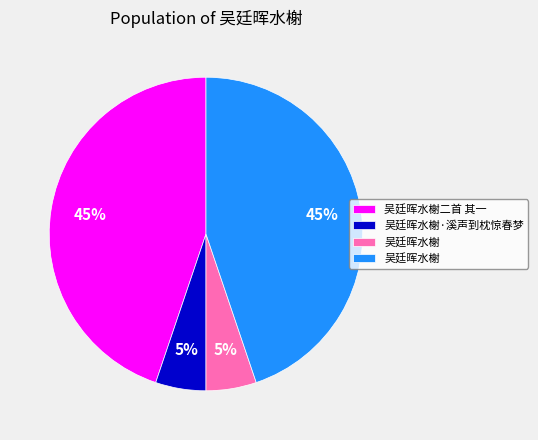

Is there a majority slice in this chart?

No